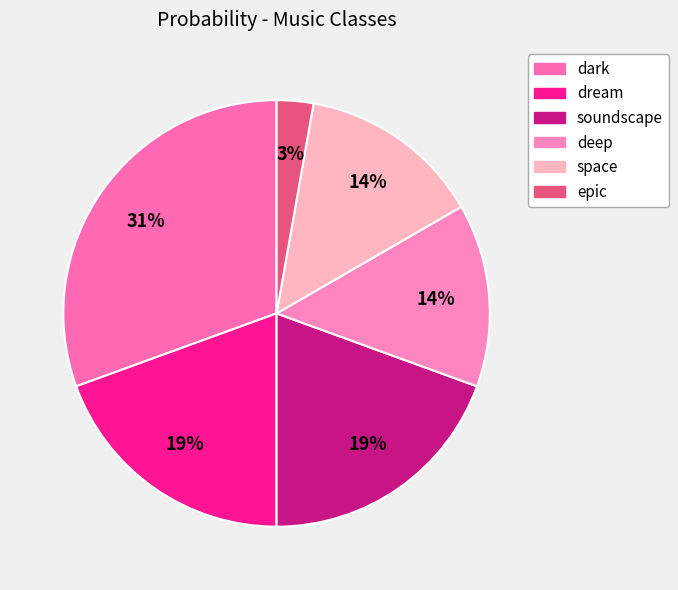

Count the number of slices in the pie.

6